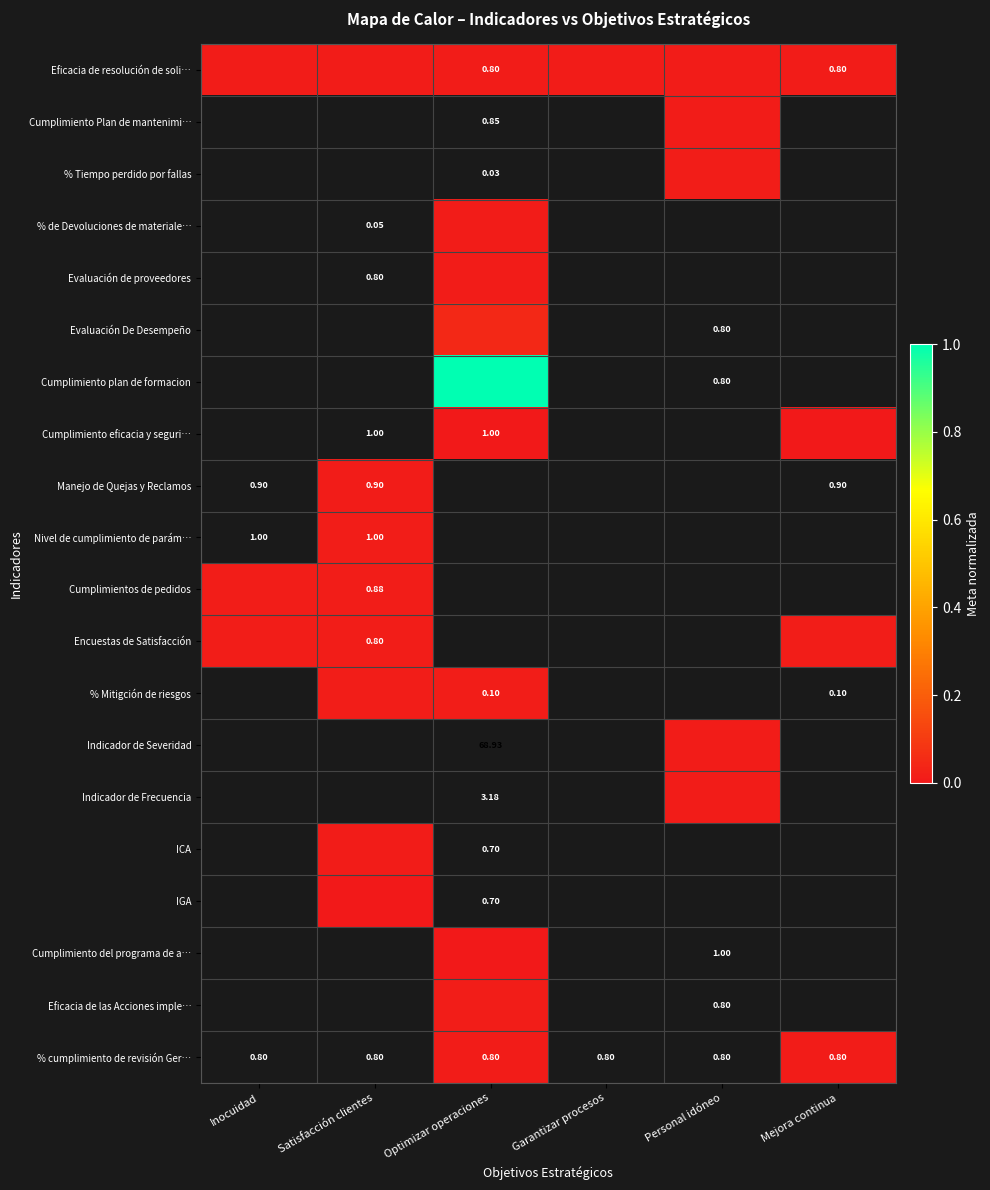

Which series has the widest spread of values?

Eficacia de resolución de soli…